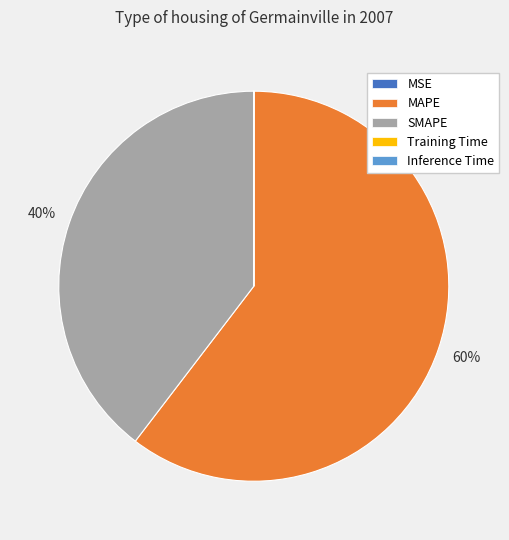

To the nearest percent, what is the difference between the largest and smallest slice percentages?

60%